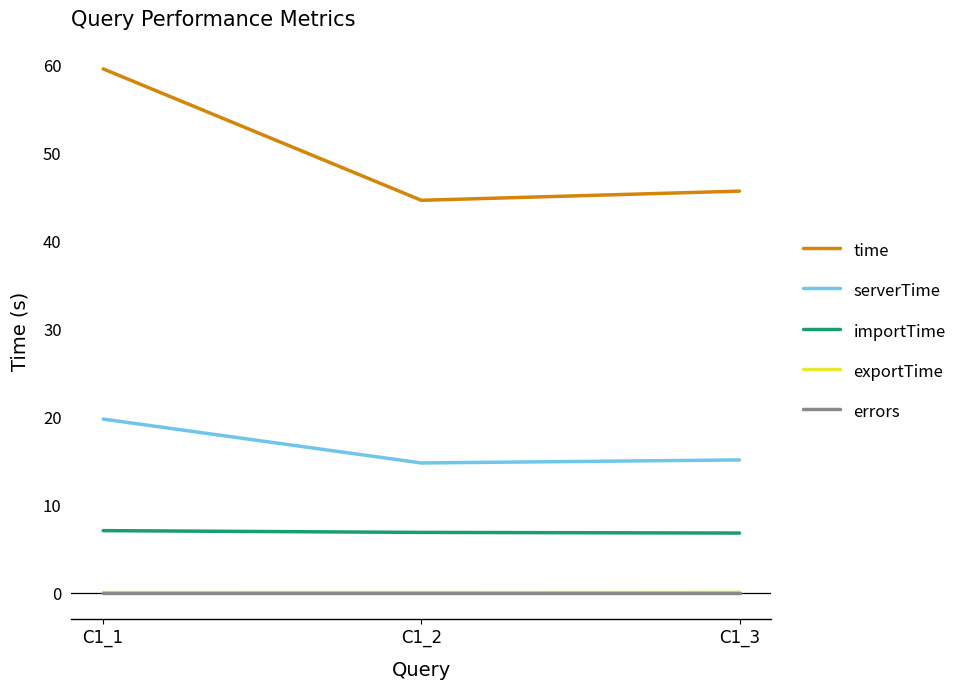

True or false: serverTime has a value of 25.3 at C1_2.

False